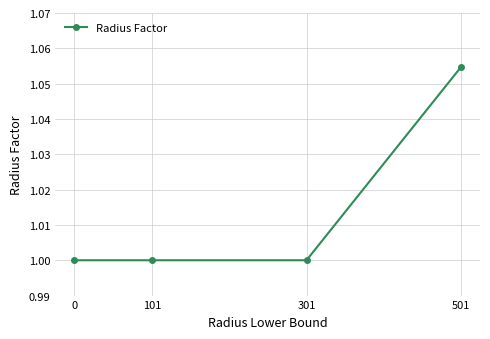

What is the smallest value displayed?

1.0